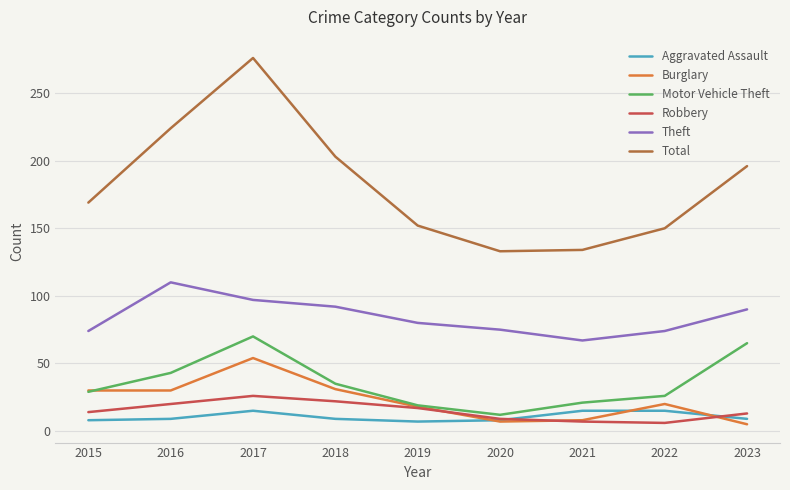

What is the lowest value of the Motor Vehicle Theft series?

12